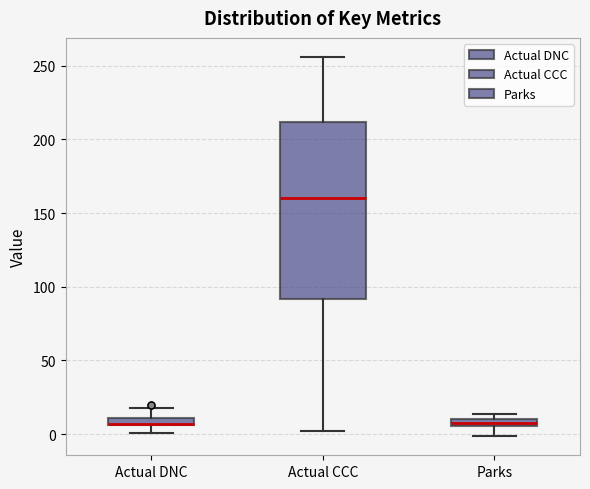

Where is the lower edge of the box for Actual DNC on the y-axis? The values are not printed on the chart, so give them approximately, as read against the axis.

5